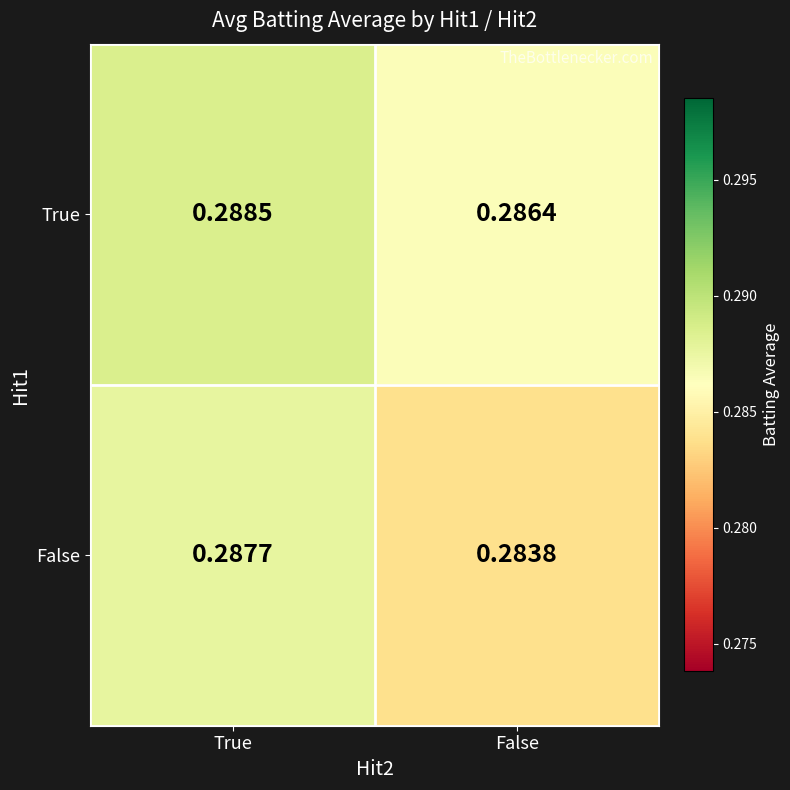

What is the total value across all series at False?

0.6